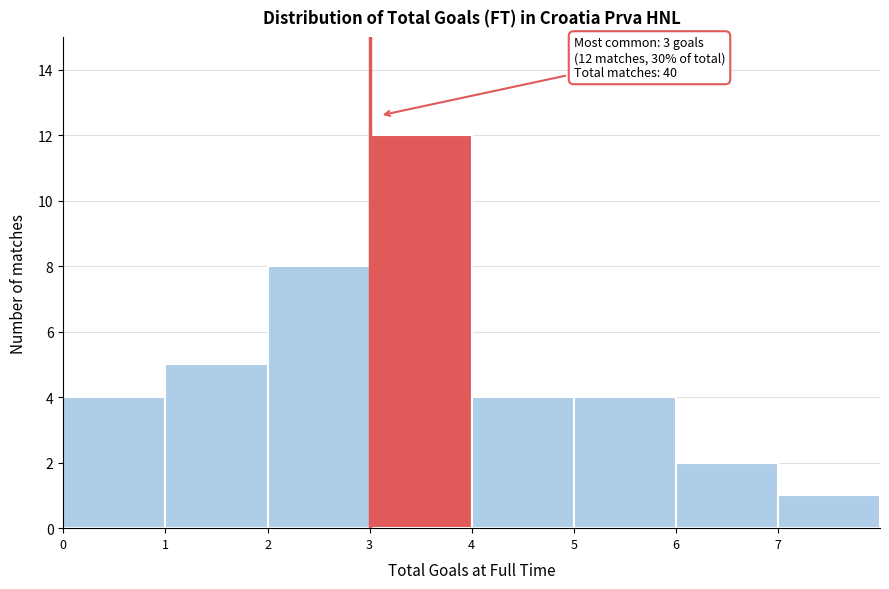

Over which range of the x-axis is the bar tallest?

3 to 4